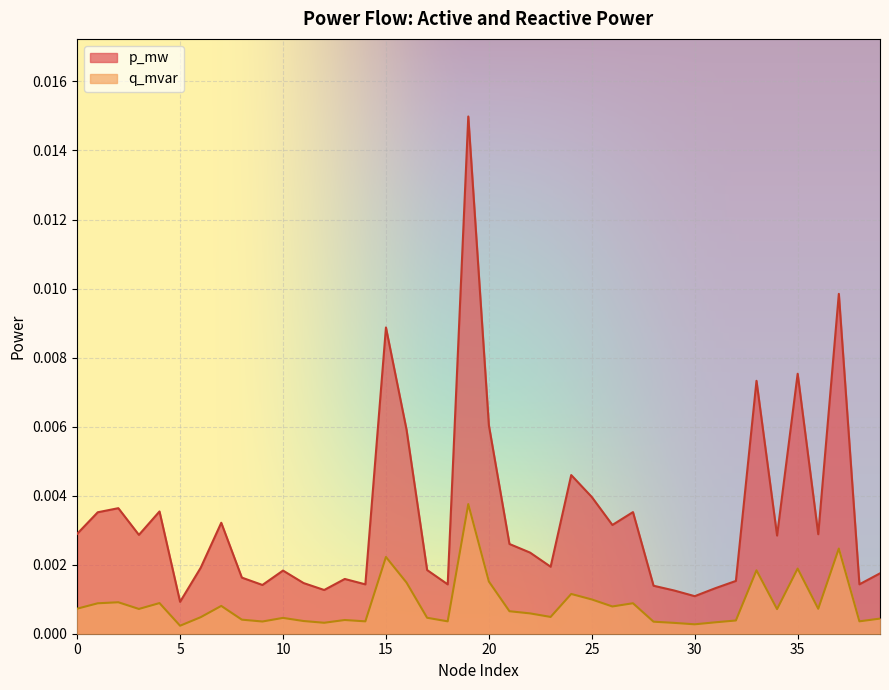

True or false: q_mvar and p_mw intersect in this chart.

False